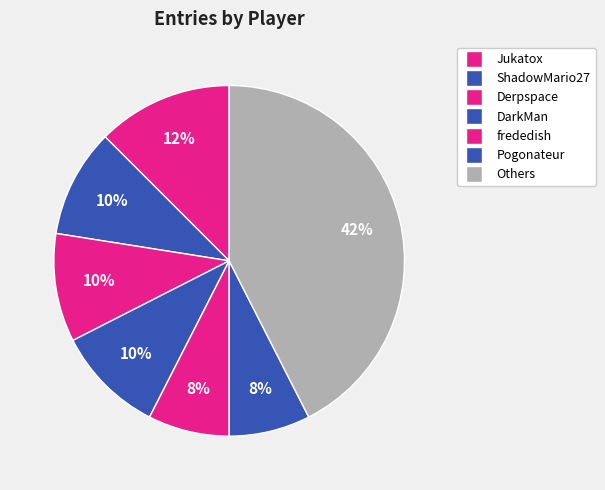

Is there any slice that represents more than half of the pie?

No